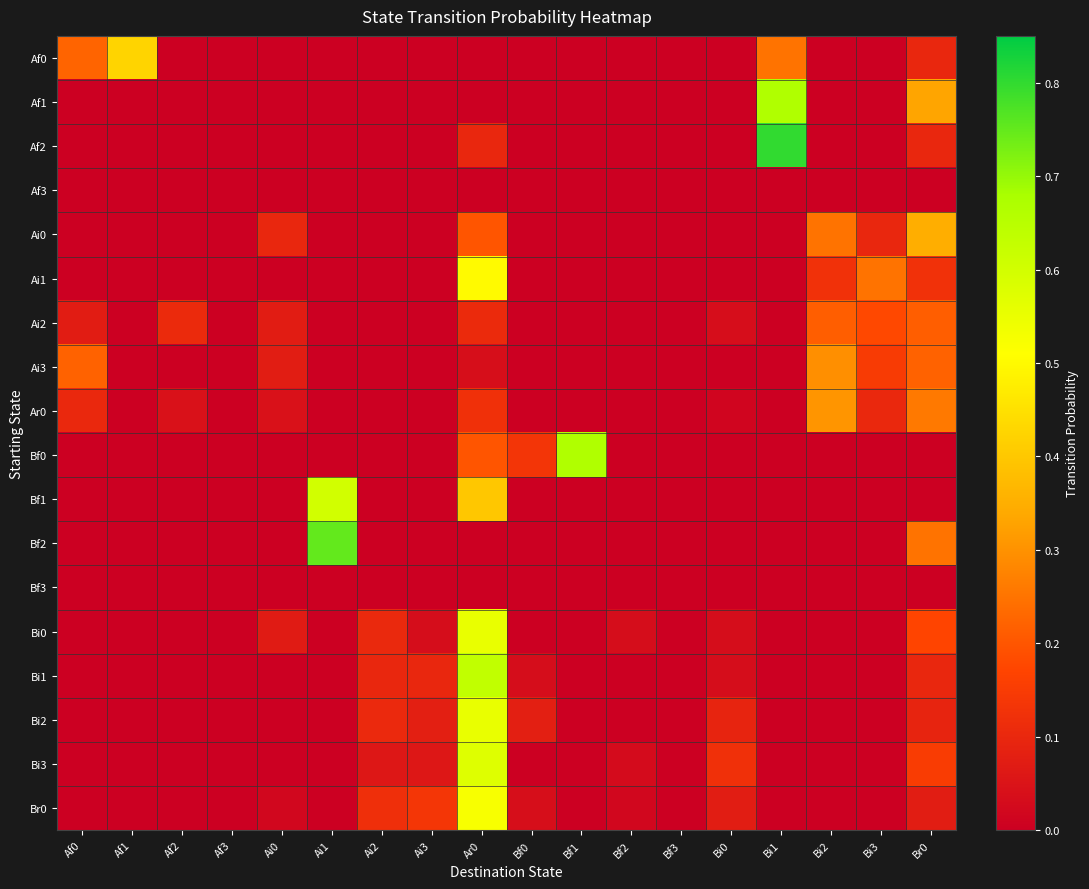

Reading left to right, what are all the values shown in this chart?

Af0: Af0=0.2	Af1=0.4	Af2=0.0	Af3=0.0	Ai0=0.0	Ai1=0.0	Ai2=0.0	Ai3=0.0	Ar0=0.0	Bf0=0.0	Bf1=0.0	Bf2=0.0	Bf3=0.0	Bi0=0.0	Bi1=0.2	Bi2=0.0	Bi3=0.0	Br0=0.1
Af1: Af0=0.0	Af1=0.0	Af2=0.0	Af3=0.0	Ai0=0.0	Ai1=0.0	Ai2=0.0	Ai3=0.0	Ar0=0.0	Bf0=0.0	Bf1=0.0	Bf2=0.0	Bf3=0.0	Bi0=0.0	Bi1=0.7	Bi2=0.0	Bi3=0.0	Br0=0.3
Af2: Af0=0.0	Af1=0.0	Af2=0.0	Af3=0.0	Ai0=0.0	Ai1=0.0	Ai2=0.0	Ai3=0.0	Ar0=0.1	Bf0=0.0	Bf1=0.0	Bf2=0.0	Bf3=0.0	Bi0=0.0	Bi1=0.8	Bi2=0.0	Bi3=0.0	Br0=0.1
Af3: Af0=0.0	Af1=0.0	Af2=0.0	Af3=0.0	Ai0=0.0	Ai1=0.0	Ai2=0.0	Ai3=0.0	Ar0=0.0	Bf0=0.0	Bf1=0.0	Bf2=0.0	Bf3=0.0	Bi0=0.0	Bi1=0.0	Bi2=0.0	Bi3=0.0	Br0=0.0
Ai0: Af0=0.0	Af1=0.0	Af2=0.0	Af3=0.0	Ai0=0.1	Ai1=0.0	Ai2=0.0	Ai3=0.0	Ar0=0.2	Bf0=0.0	Bf1=0.0	Bf2=0.0	Bf3=0.0	Bi0=0.0	Bi1=0.0	Bi2=0.2	Bi3=0.1	Br0=0.3
Ai1: Af0=0.0	Af1=0.0	Af2=0.0	Af3=0.0	Ai0=0.0	Ai1=0.0	Ai2=0.0	Ai3=0.0	Ar0=0.5	Bf0=0.0	Bf1=0.0	Bf2=0.0	Bf3=0.0	Bi0=0.0	Bi1=0.0	Bi2=0.1	Bi3=0.2	Br0=0.1
Ai2: Af0=0.1	Af1=0.0	Af2=0.1	Af3=0.0	Ai0=0.1	Ai1=0.0	Ai2=0.0	Ai3=0.0	Ar0=0.1	Bf0=0.0	Bf1=0.0	Bf2=0.0	Bf3=0.0	Bi0=0.0	Bi1=0.0	Bi2=0.2	Bi3=0.2	Br0=0.2
Ai3: Af0=0.2	Af1=0.0	Af2=0.0	Af3=0.0	Ai0=0.1	Ai1=0.0	Ai2=0.0	Ai3=0.0	Ar0=0.0	Bf0=0.0	Bf1=0.0	Bf2=0.0	Bf3=0.0	Bi0=0.0	Bi1=0.0	Bi2=0.3	Bi3=0.1	Br0=0.2
Ar0: Af0=0.1	Af1=0.0	Af2=0.0	Af3=0.0	Ai0=0.0	Ai1=0.0	Ai2=0.0	Ai3=0.0	Ar0=0.1	Bf0=0.0	Bf1=0.0	Bf2=0.0	Bf3=0.0	Bi0=0.0	Bi1=0.0	Bi2=0.3	Bi3=0.1	Br0=0.3
Bf0: Af0=0.0	Af1=0.0	Af2=0.0	Af3=0.0	Ai0=0.0	Ai1=0.0	Ai2=0.0	Ai3=0.0	Ar0=0.2	Bf0=0.1	Bf1=0.7	Bf2=0.0	Bf3=0.0	Bi0=0.0	Bi1=0.0	Bi2=0.0	Bi3=0.0	Br0=0.0
Bf1: Af0=0.0	Af1=0.0	Af2=0.0	Af3=0.0	Ai0=0.0	Ai1=0.6	Ai2=0.0	Ai3=0.0	Ar0=0.4	Bf0=0.0	Bf1=0.0	Bf2=0.0	Bf3=0.0	Bi0=0.0	Bi1=0.0	Bi2=0.0	Bi3=0.0	Br0=0.0
Bf2: Af0=0.0	Af1=0.0	Af2=0.0	Af3=0.0	Ai0=0.0	Ai1=0.8	Ai2=0.0	Ai3=0.0	Ar0=0.0	Bf0=0.0	Bf1=0.0	Bf2=0.0	Bf3=0.0	Bi0=0.0	Bi1=0.0	Bi2=0.0	Bi3=0.0	Br0=0.2
Bf3: Af0=0.0	Af1=0.0	Af2=0.0	Af3=0.0	Ai0=0.0	Ai1=0.0	Ai2=0.0	Ai3=0.0	Ar0=0.0	Bf0=0.0	Bf1=0.0	Bf2=0.0	Bf3=0.0	Bi0=0.0	Bi1=0.0	Bi2=0.0	Bi3=0.0	Br0=0.0
Bi0: Af0=0.0	Af1=0.0	Af2=0.0	Af3=0.0	Ai0=0.1	Ai1=0.0	Ai2=0.1	Ai3=0.0	Ar0=0.6	Bf0=0.0	Bf1=0.0	Bf2=0.0	Bf3=0.0	Bi0=0.0	Bi1=0.0	Bi2=0.0	Bi3=0.0	Br0=0.2
Bi1: Af0=0.0	Af1=0.0	Af2=0.0	Af3=0.0	Ai0=0.0	Ai1=0.0	Ai2=0.1	Ai3=0.1	Ar0=0.6	Bf0=0.0	Bf1=0.0	Bf2=0.0	Bf3=0.0	Bi0=0.0	Bi1=0.0	Bi2=0.0	Bi3=0.0	Br0=0.1
Bi2: Af0=0.0	Af1=0.0	Af2=0.0	Af3=0.0	Ai0=0.0	Ai1=0.0	Ai2=0.1	Ai3=0.1	Ar0=0.6	Bf0=0.1	Bf1=0.0	Bf2=0.0	Bf3=0.0	Bi0=0.1	Bi1=0.0	Bi2=0.0	Bi3=0.0	Br0=0.1
Bi3: Af0=0.0	Af1=0.0	Af2=0.0	Af3=0.0	Ai0=0.0	Ai1=0.0	Ai2=0.1	Ai3=0.1	Ar0=0.6	Bf0=0.0	Bf1=0.0	Bf2=0.0	Bf3=0.0	Bi0=0.1	Bi1=0.0	Bi2=0.0	Bi3=0.0	Br0=0.2
Br0: Af0=0.0	Af1=0.0	Af2=0.0	Af3=0.0	Ai0=0.0	Ai1=0.0	Ai2=0.1	Ai3=0.1	Ar0=0.5	Bf0=0.0	Bf1=0.0	Bf2=0.0	Bf3=0.0	Bi0=0.1	Bi1=0.0	Bi2=0.0	Bi3=0.0	Br0=0.1